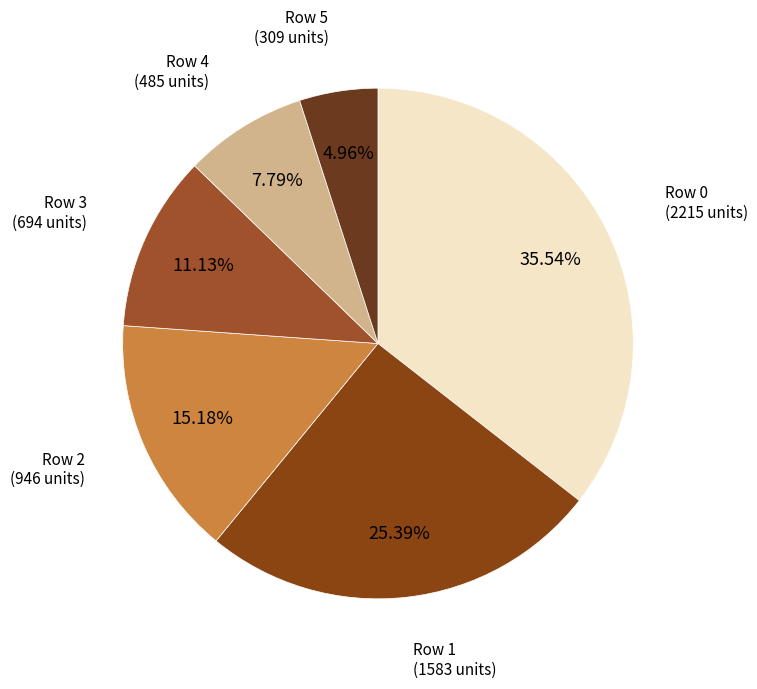

Is there a majority slice in this chart?

No